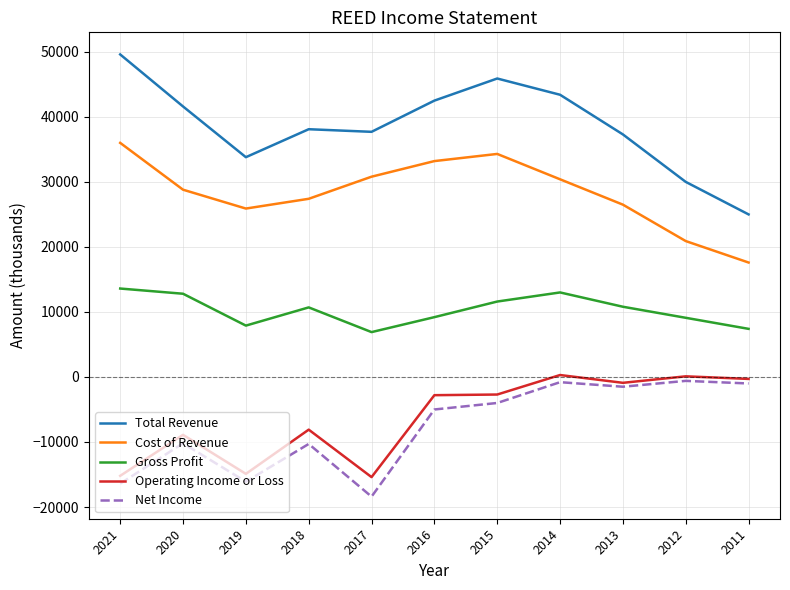

Which series changed the most between 2019 and 2014?

Net Income